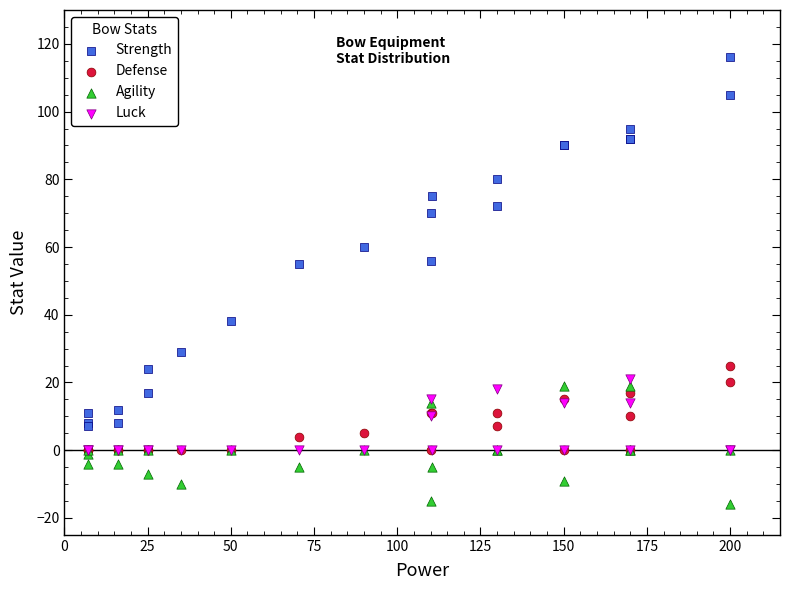

Which series reaches the maximum Y coordinate?

Strength